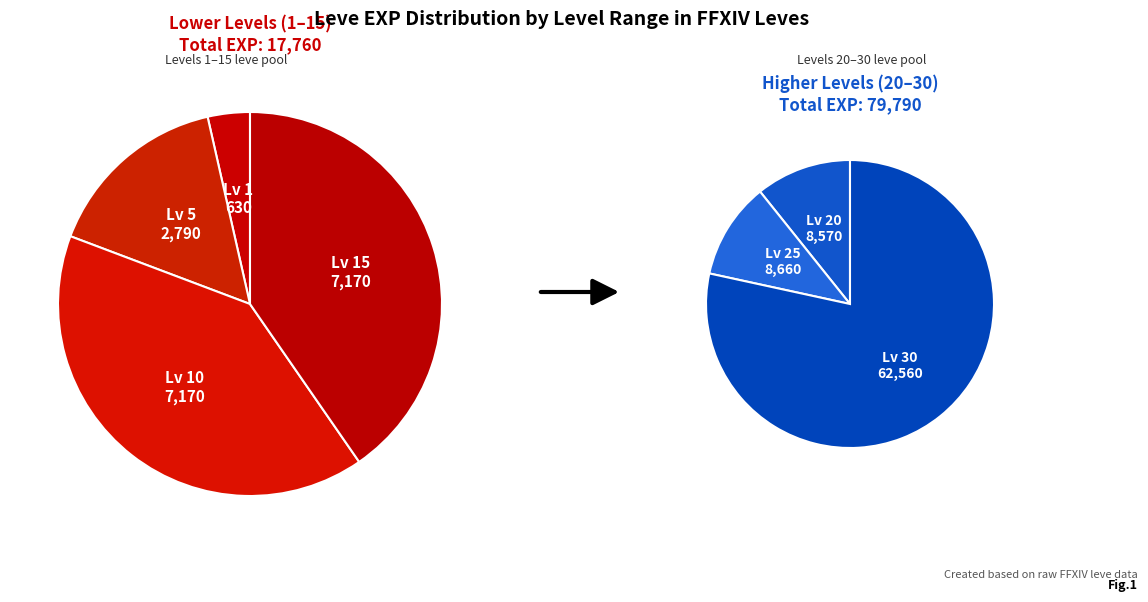

Which category has the smallest portion of the pie?

Leve Level 1